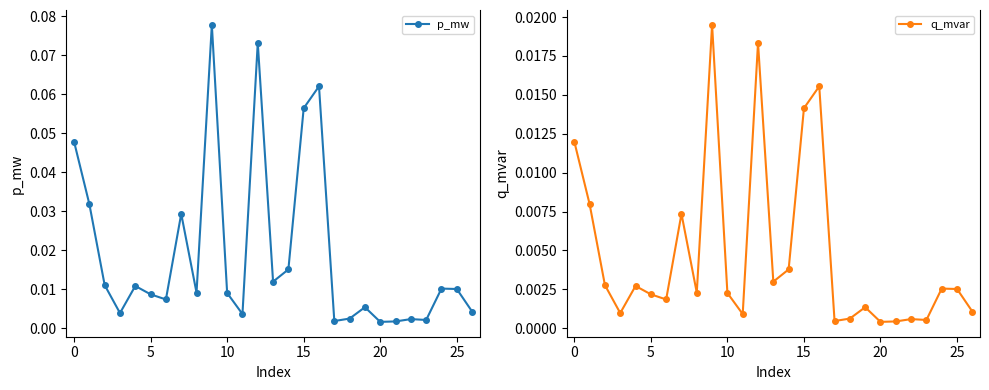

Which category has the lowest value in the q_mvar series?

20